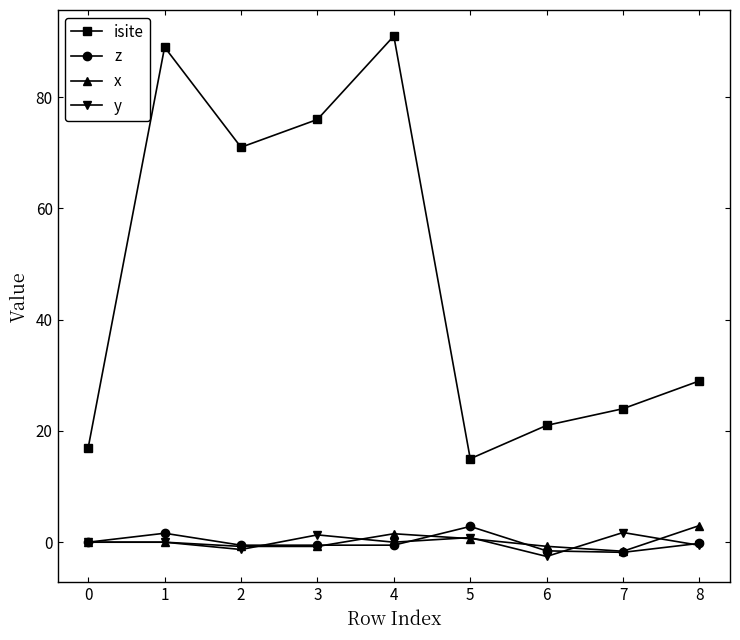

At how many categories does at least one series exceed 55?

4